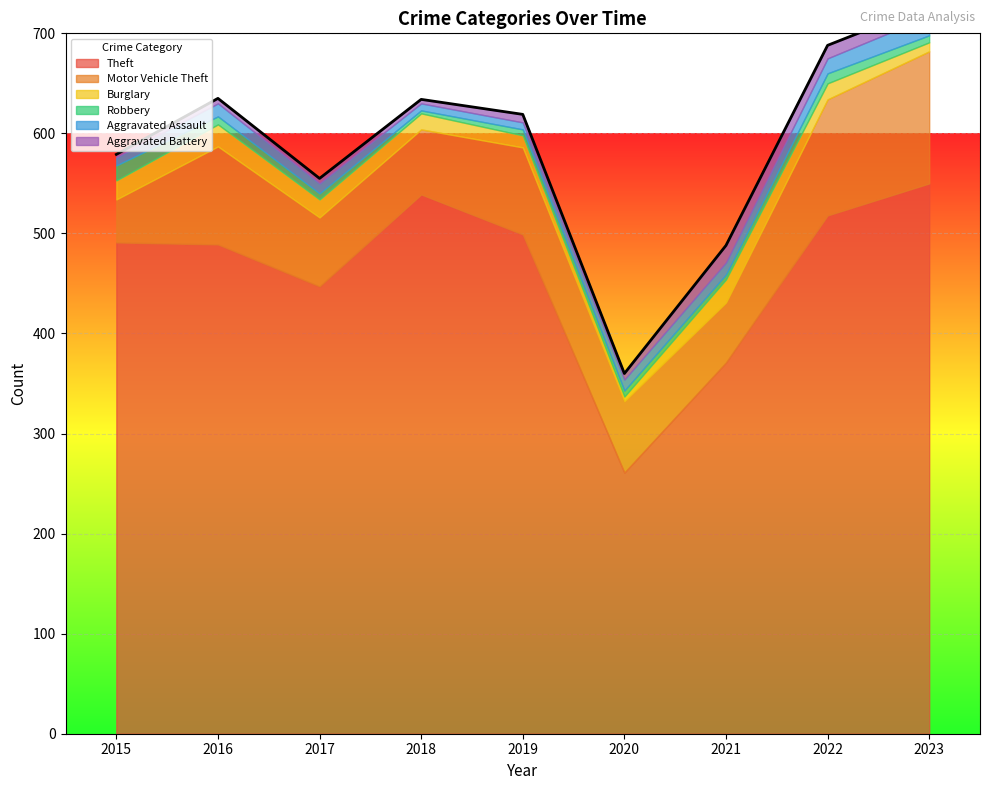

Reading left to right, what are all the values shown in this chart?

Theft: 2015=491	2016=489	2017=447	2018=539	2019=499	2020=261	2021=371	2022=518	2023=550
Motor Vehicle Theft: 2015=43	2016=98	2017=69	2018=65	2019=87	2020=71	2021=60	2022=116	2023=132
Burglary: 2015=19	2016=22	2017=18	2018=16	2019=12	2020=5	2021=23	2022=16	2023=9
Robbery: 2015=15	2016=8	2017=6	2018=3	2019=6	2020=6	2021=5	2022=10	2023=7
Aggravated Assault: 2015=8	2016=13	2017=10	2018=7	2019=7	2020=11	2021=12	2022=15	2023=19
Aggravated Battery: 2015=3	2016=5	2017=5	2018=4	2019=8	2020=6	2021=17	2022=13	2023=11